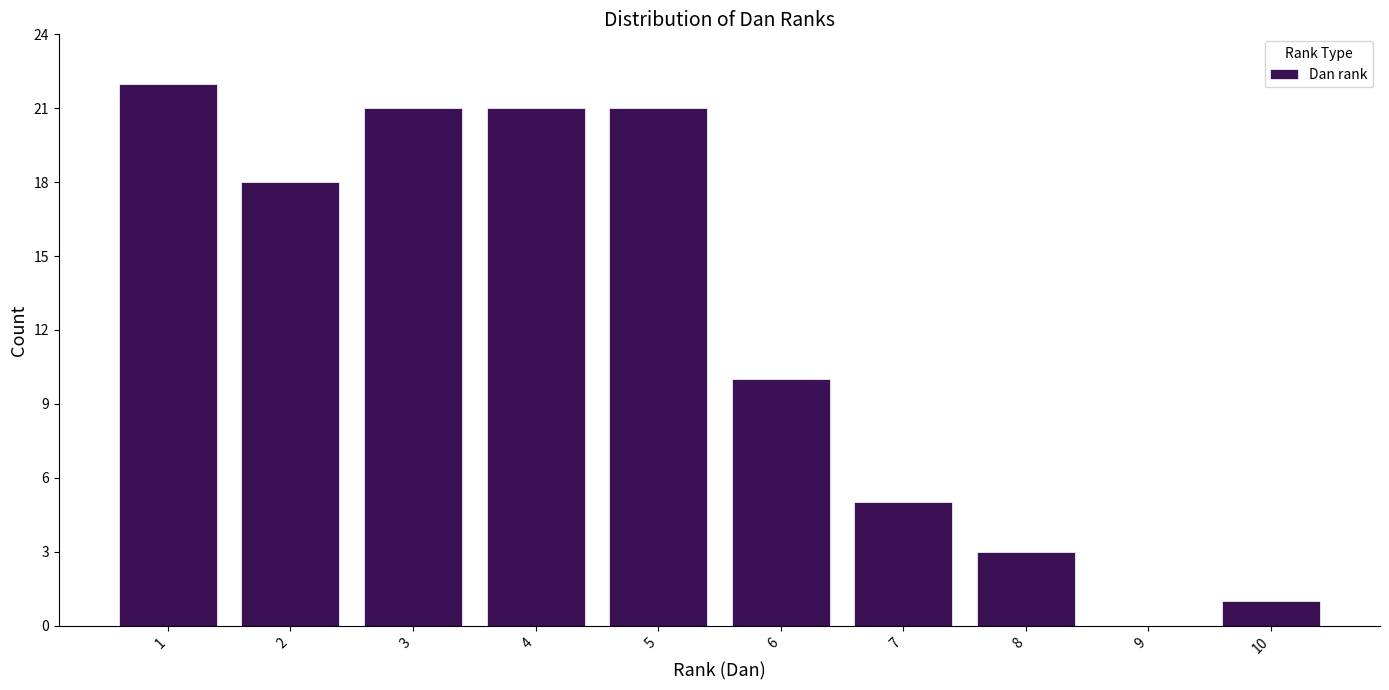

Reading left to right, transcribe all the data shown in this chart.

1=22	2=18	3=21	4=21	5=21	6=10	7=5	8=3	9=0	10=1